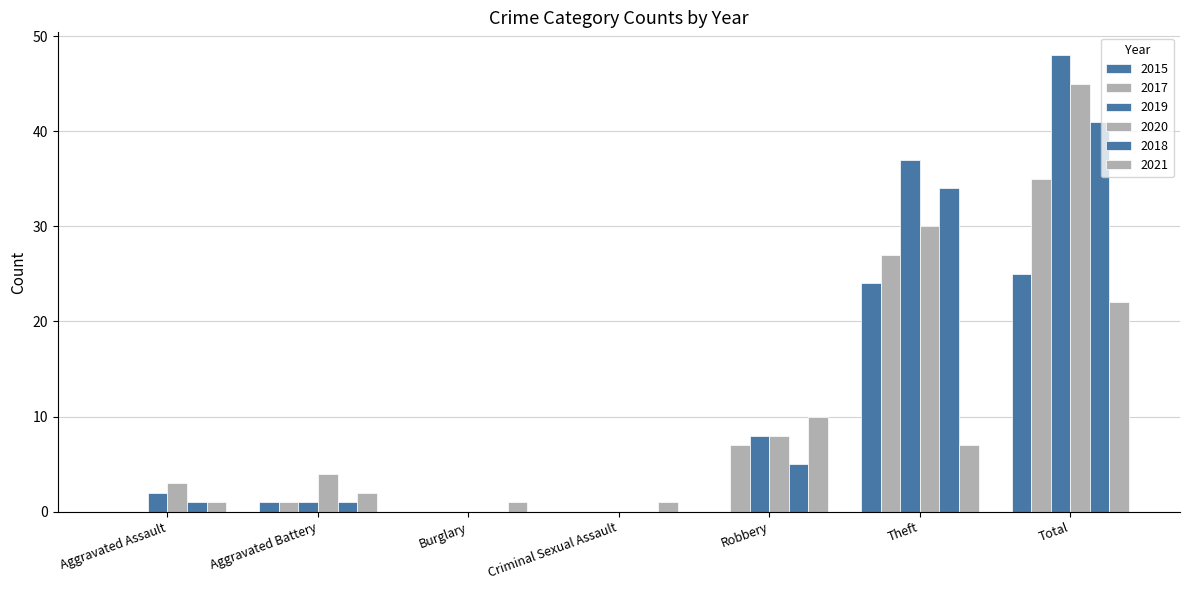

Is the value of 2017 at Aggravated Battery greater than the value of 2018 at Burglary?

Yes